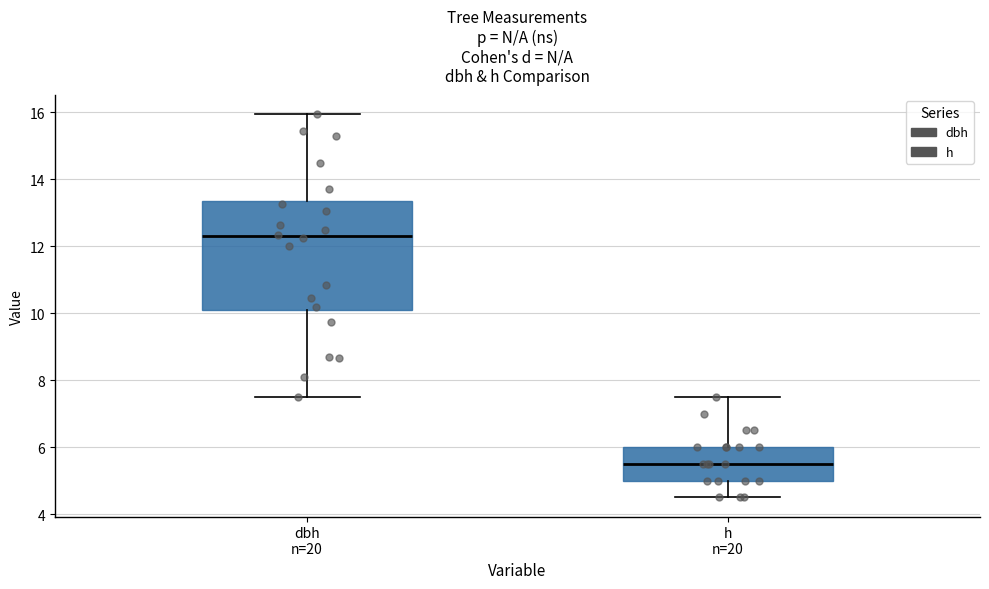

Reading left to right, read every box against the y-axis: the position of its median line, the range the box covers, and the ends of its whiskers. The values are not printed on the chart, so give them approximately, as read against the axis.

dbh n=20: median 12.4, box 10.0 to 13.4, whiskers 7.6 to 16.0
h n=20: median 5.6, box 5.0 to 6.0, whiskers 4.6 to 7.6